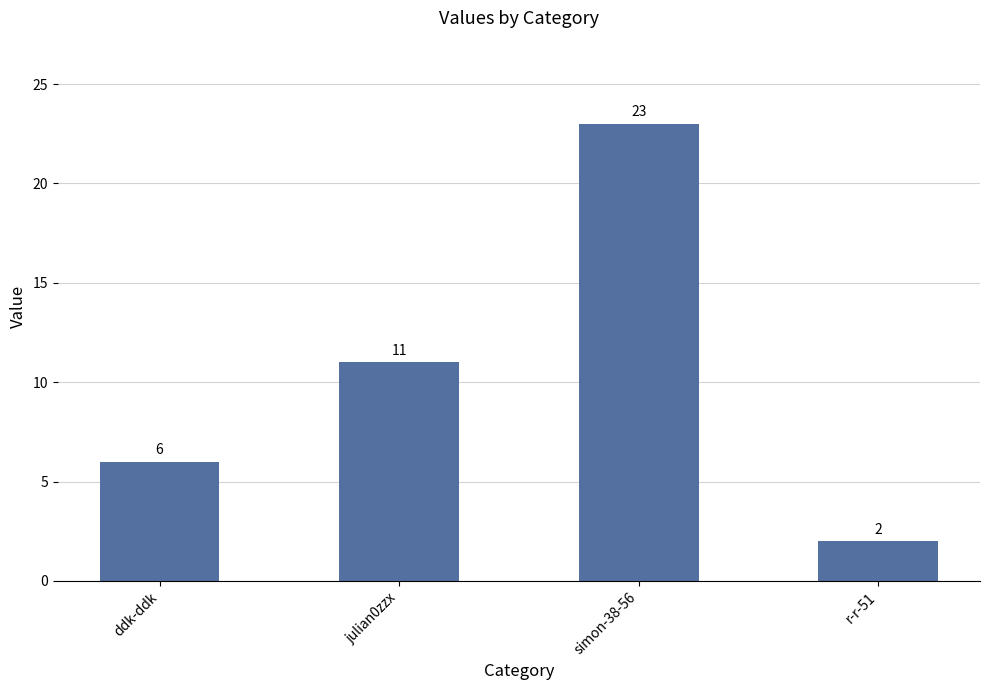

What is the label of the 4th bar from the left?

r-r-51